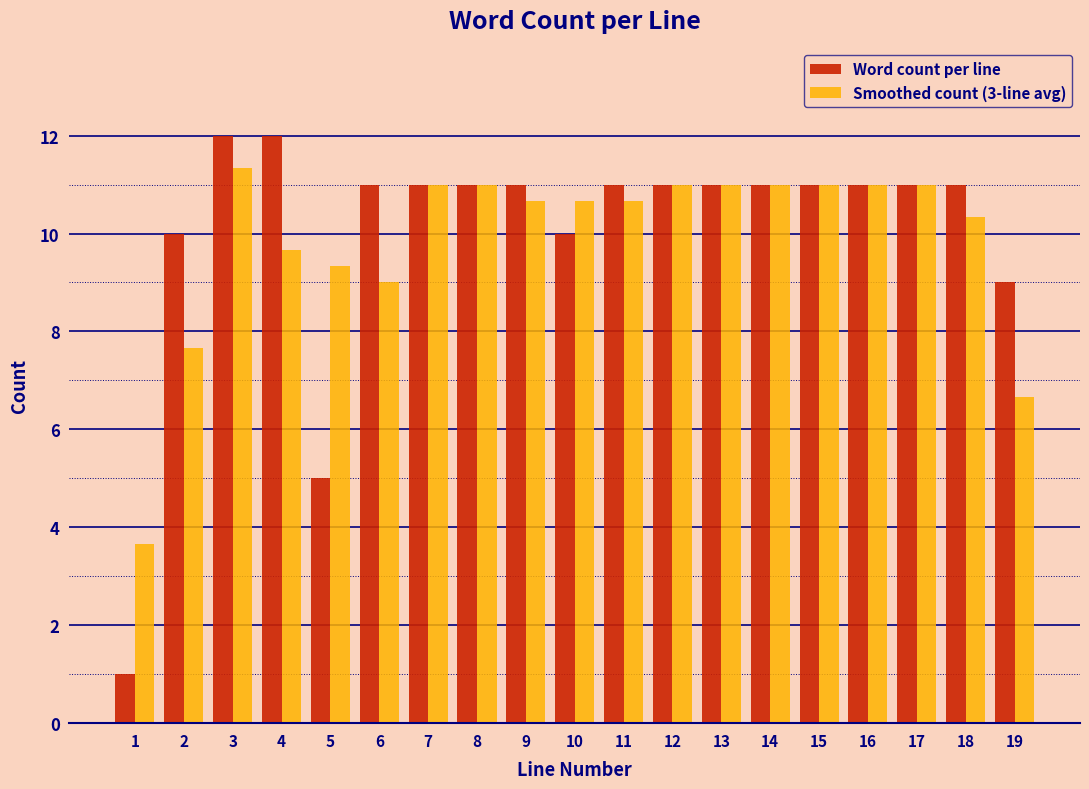

At which category is the sum across all series the highest?

3